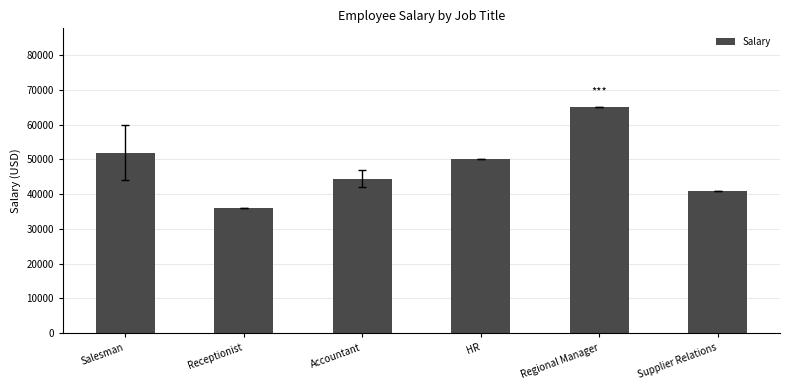

What is the change in value from Regional Manager to Supplier Relations?

-24000